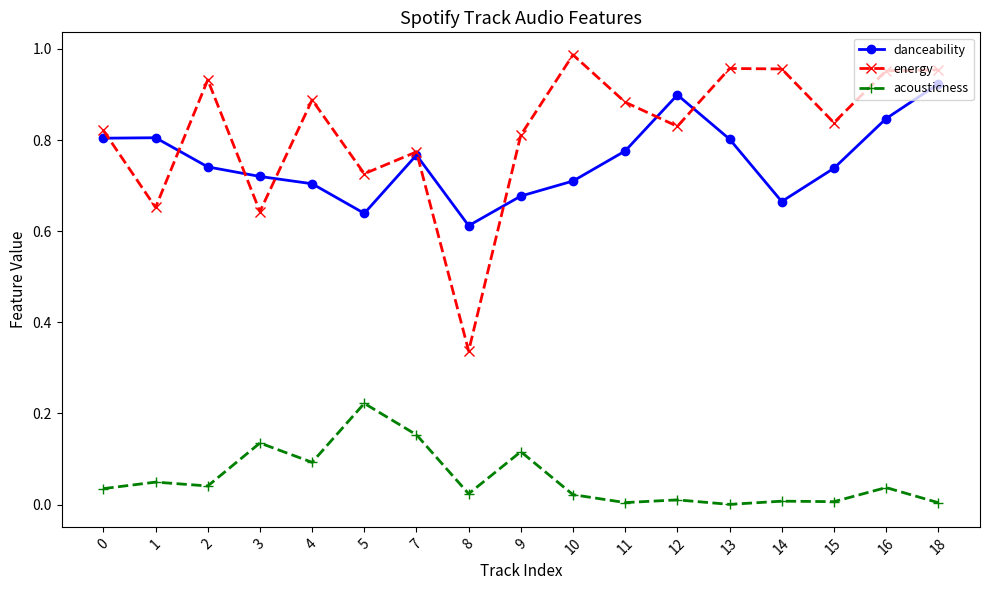

Is it true that acousticness equals 0.1 at 9?

True